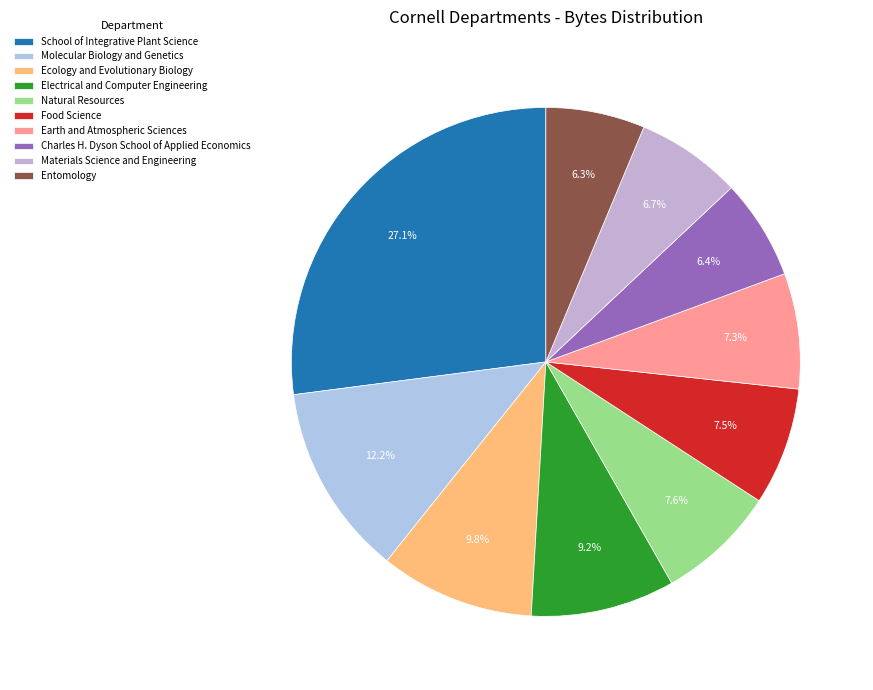

How many slices are in this pie chart?

10